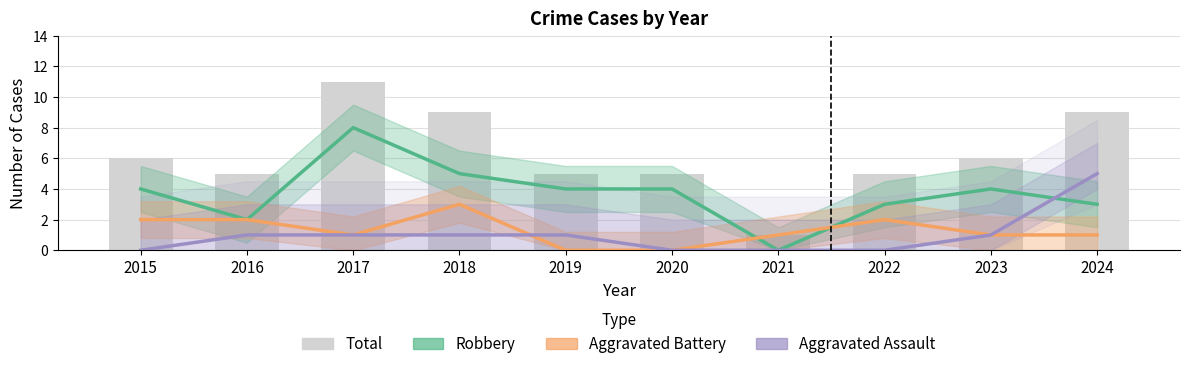

Reading left to right, list all the values displayed in this chart.

Robbery: 4	2	8	5	4	4	0	3	4	3
Aggravated Battery: 2	2	1	3	0	0	1	2	1	1
Aggravated Assault: 0	1	1	1	1	0	0	0	1	5
Total: 6	5	11	9	5	5	1	5	6	9